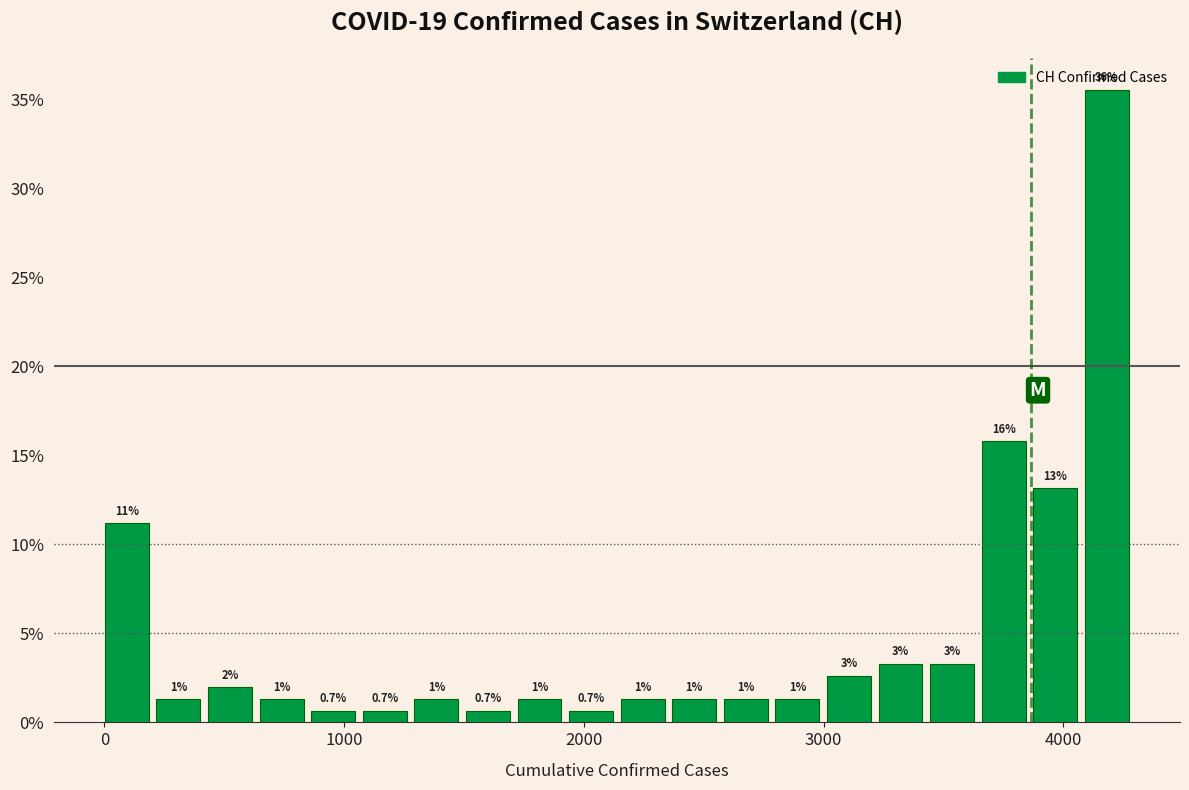

Around what value on the x-axis is the tallest bar? Give the approximate position of its centre, as read against the axis.

4200